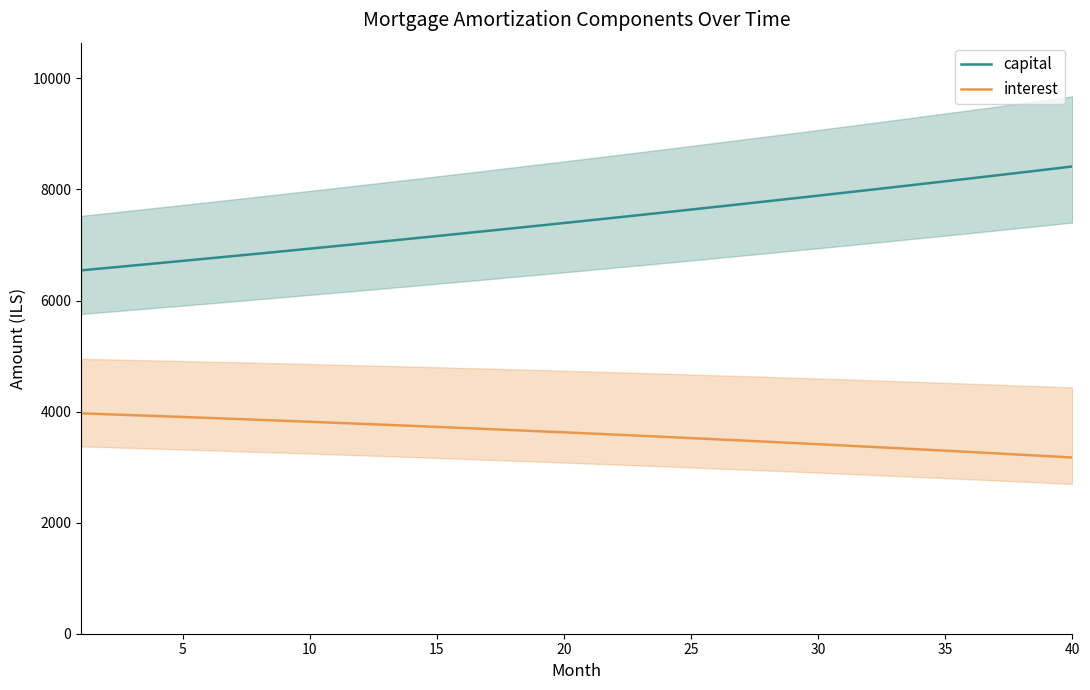

True or false: capital and interest cross at least once.

False